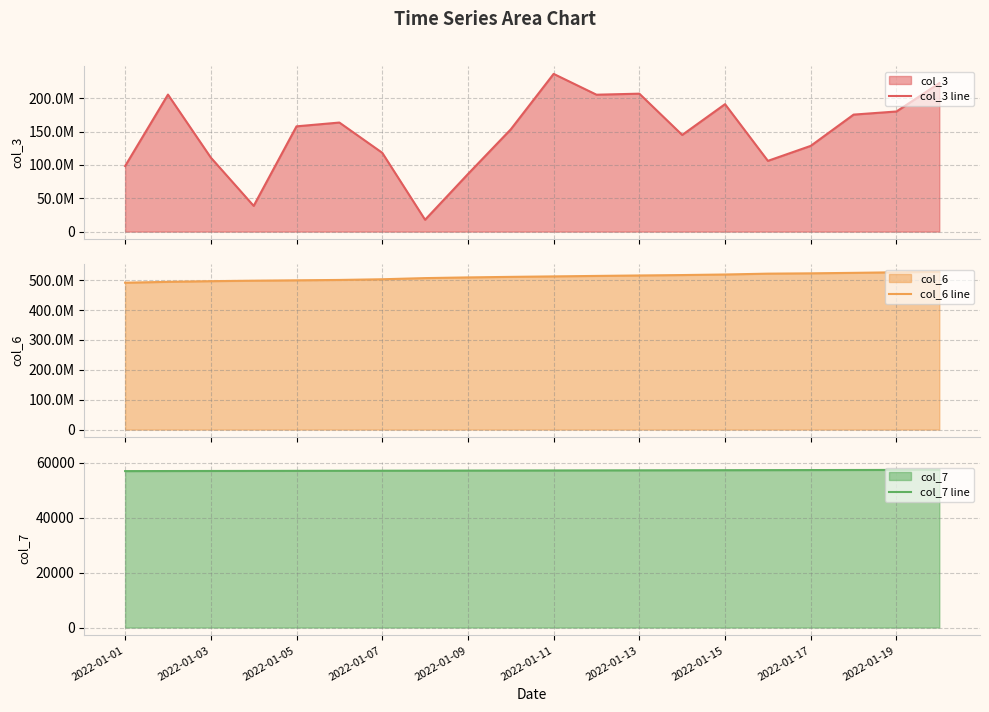

How many series are shown in this chart?

3